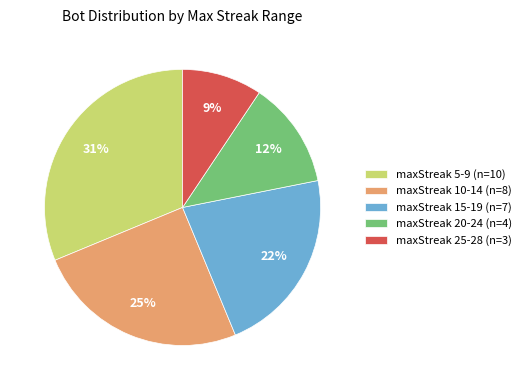

To the nearest percent, what percentage of the pie is maxStreak 25-28 (n=3)?

9%